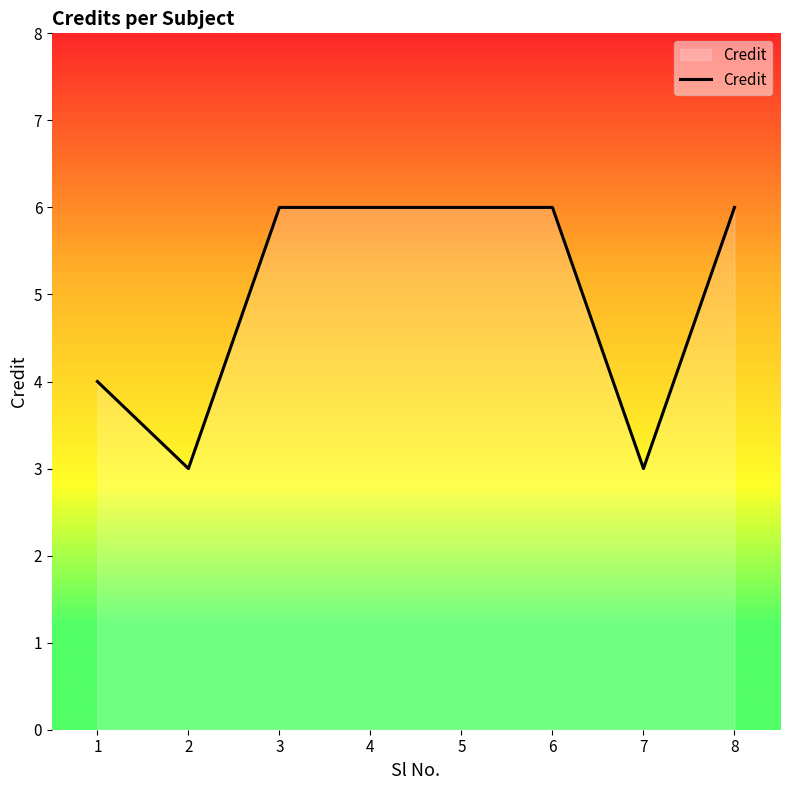

What is the greatest value displayed?

6